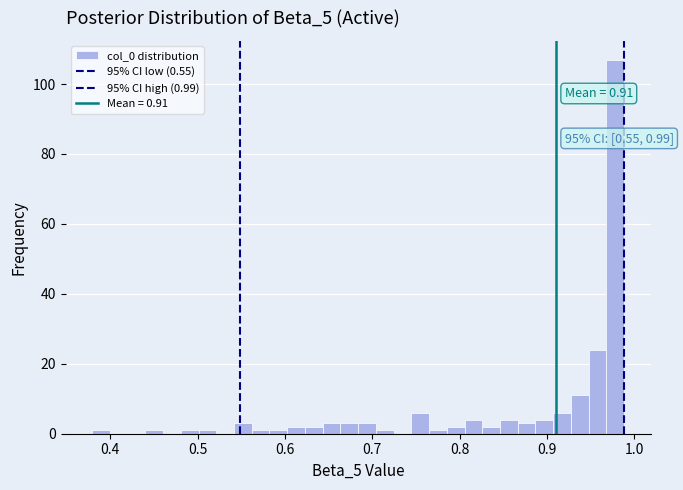

Read against the x-axis, roughly where is the centre of the tallest bar?

0.98